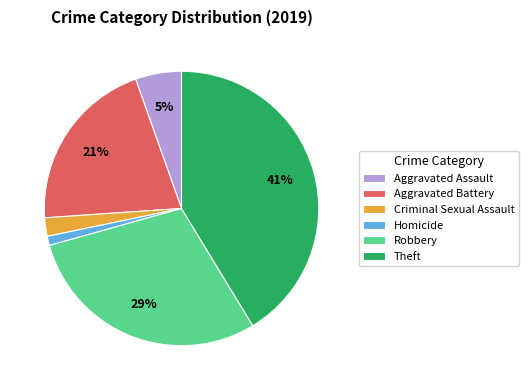

Between Theft and Robbery, which is larger?

Theft